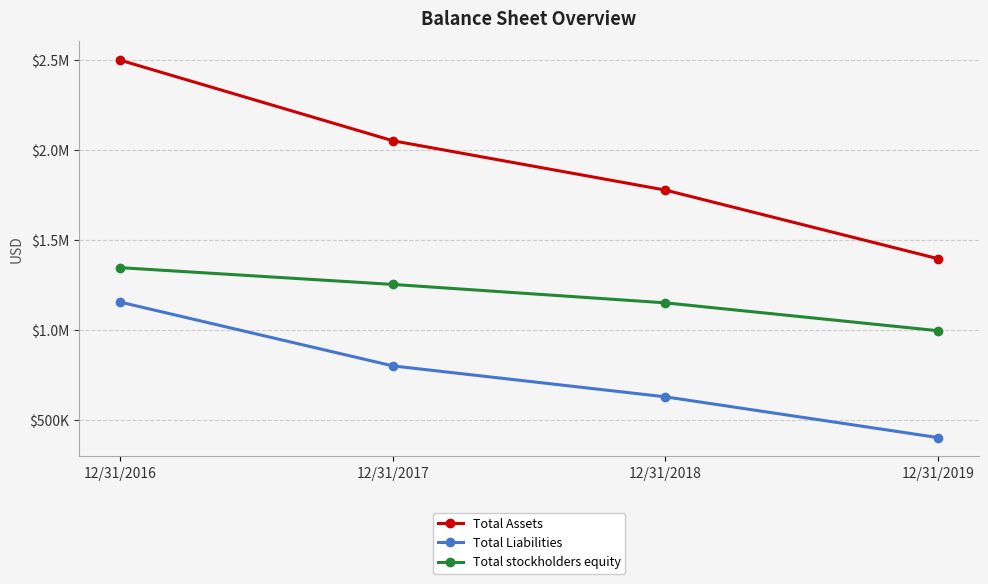

Reading left to right, what are all the values shown in this chart?

Total Assets: 2500702	2052458	1777856	1396151
Total Liabilities: 1154533	799567	627486	400762
Total stockholders equity: 1346169	1252891	1150370	995389